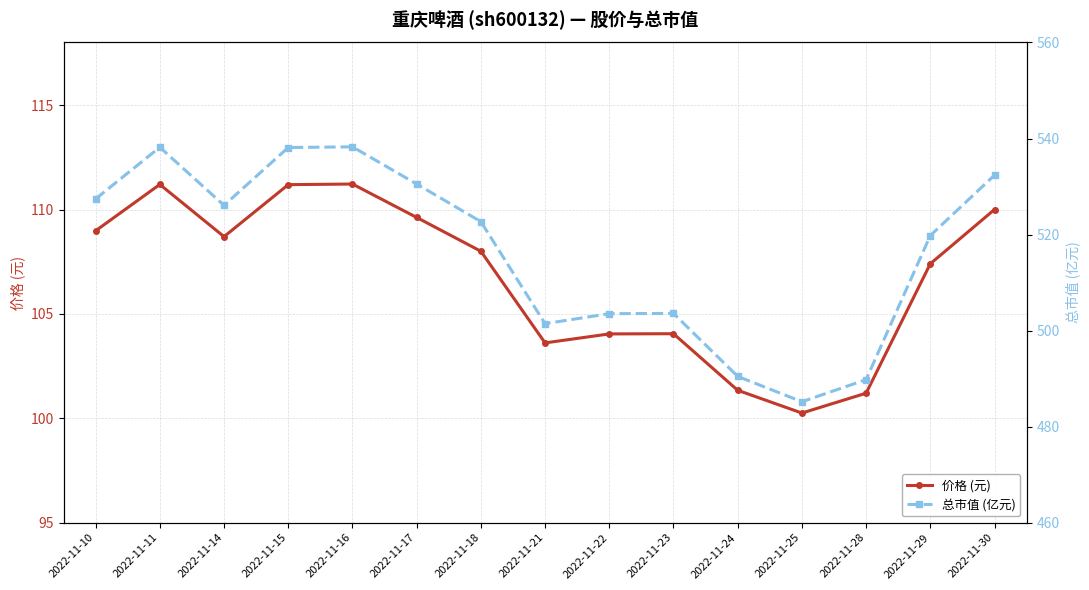

Which series has the widest spread of values?

总市值 (亿元)